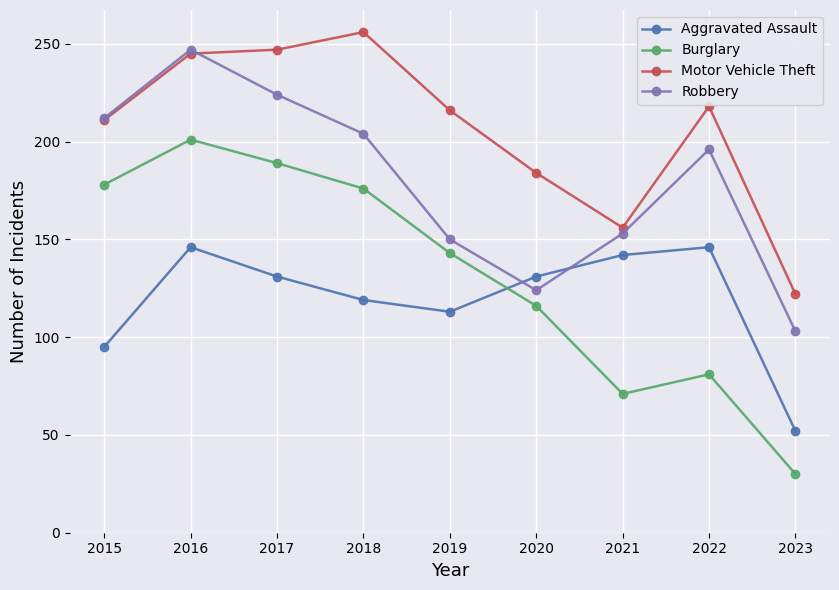

True or false: Motor Vehicle Theft and Burglary intersect in this chart.

False